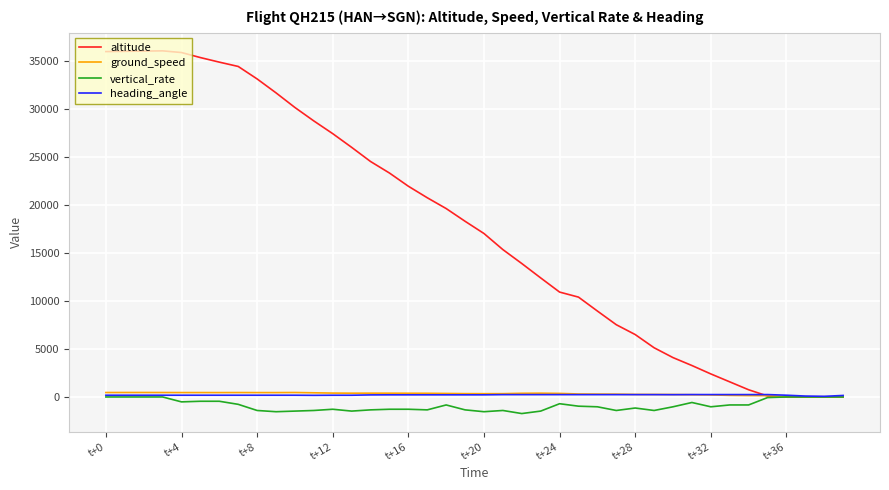

What are all the series names shown in the legend?

altitude, ground_speed, vertical_rate, heading_angle